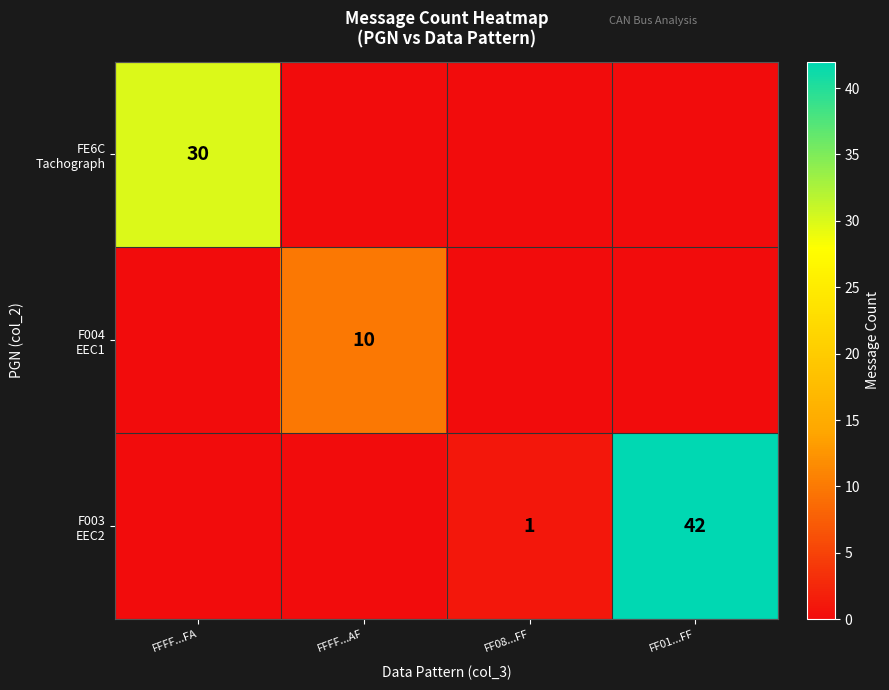

What is the sum of all F003 EEC2 values?

43